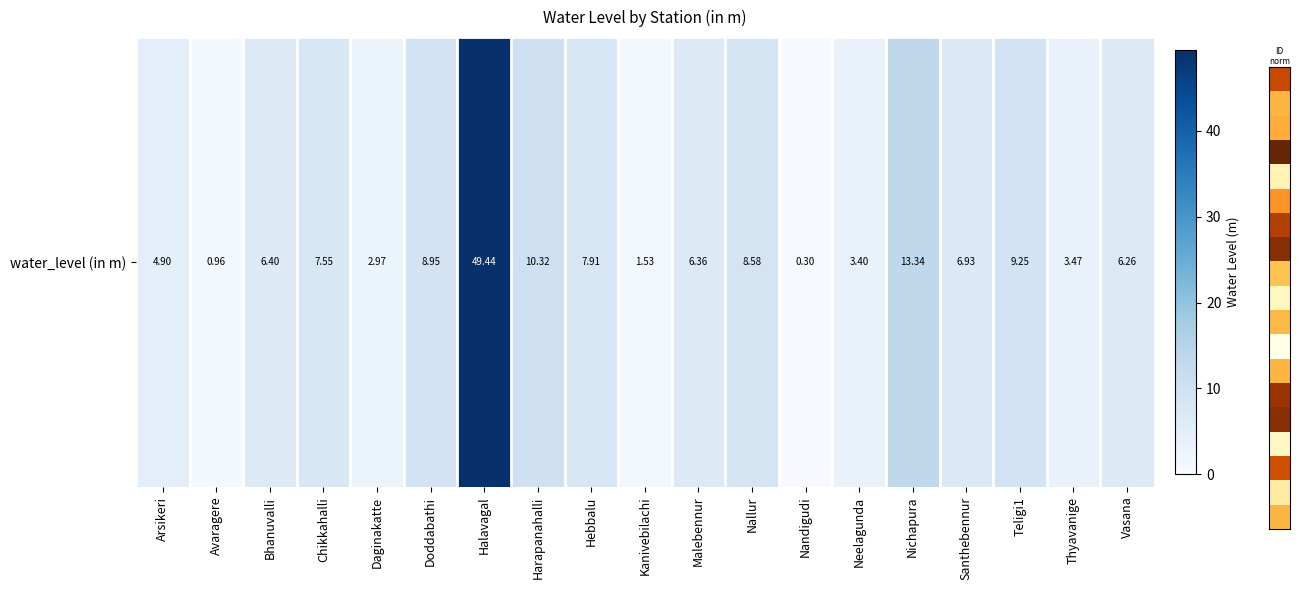

Rank the categories by value from lowest to highest.

Nandigudi, Avaragere, Kanivebilachi, Daginakatte, Neelagunda, Thyavanige, Arsikeri, Vasana, Malebennur, Bhanuvalli, Santhebennur, Chikkahalli, Hebbalu, Nallur, Doddabathi, Teligi1, Harapanahalli, Nichapura, Halavagal